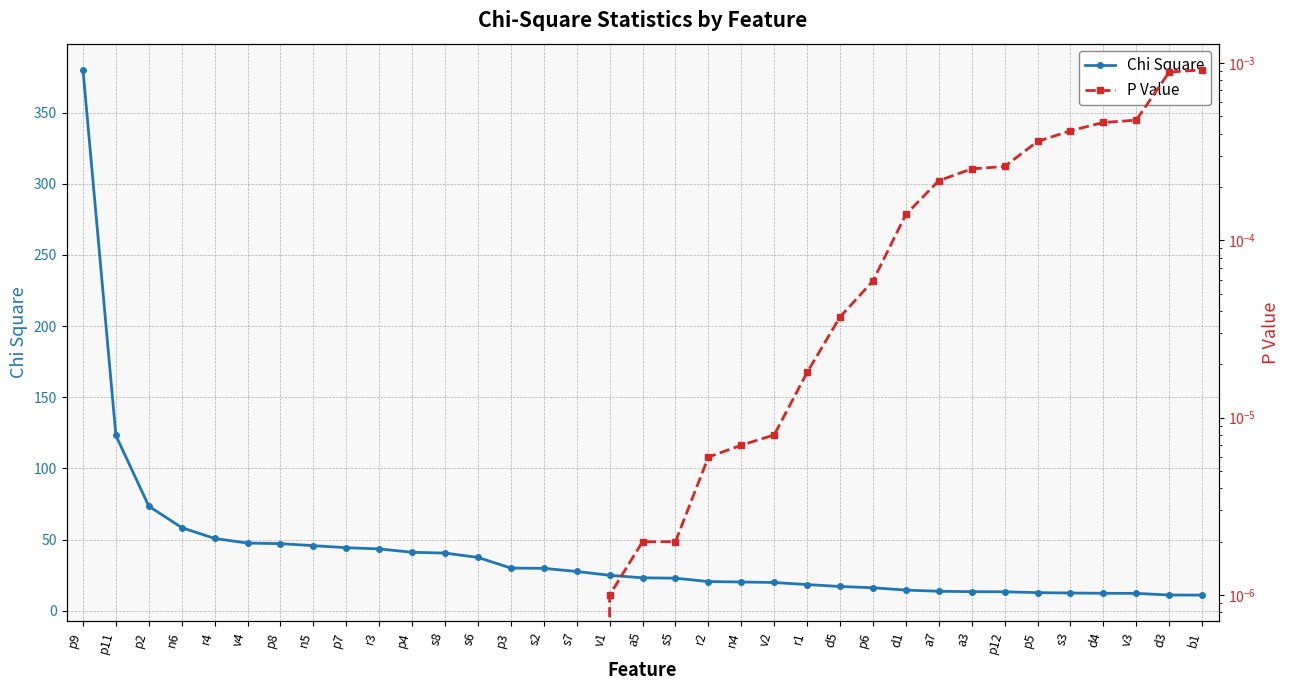

Which series changed the most between p8 and p12?

Chi Square